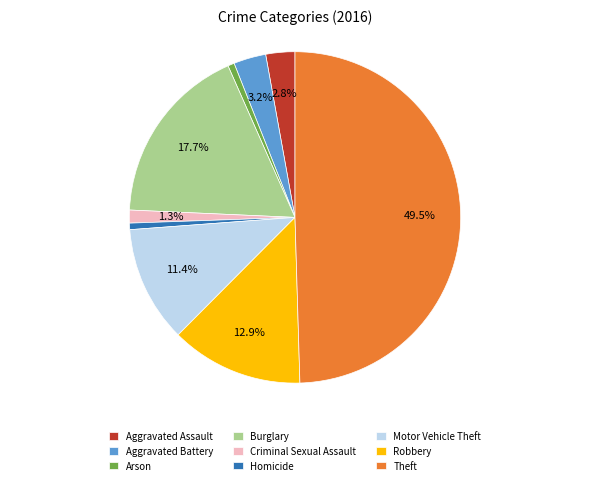

To the nearest percent, what is the average slice percentage?

11%